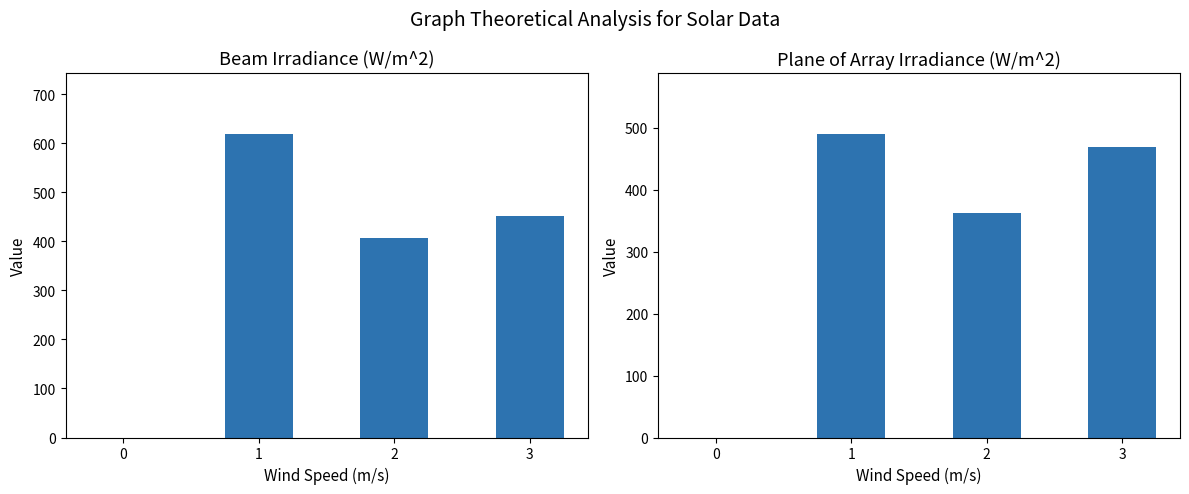

Reading right to left, what are all the values shown in this chart?

Beam Irradiance (W/m^2): 3=451.0	2=406.0	1=619.0	0=0.0
Plane of Array Irradiance (W/m^2): 3=468.2	2=362.5	1=490.3	0=0.0